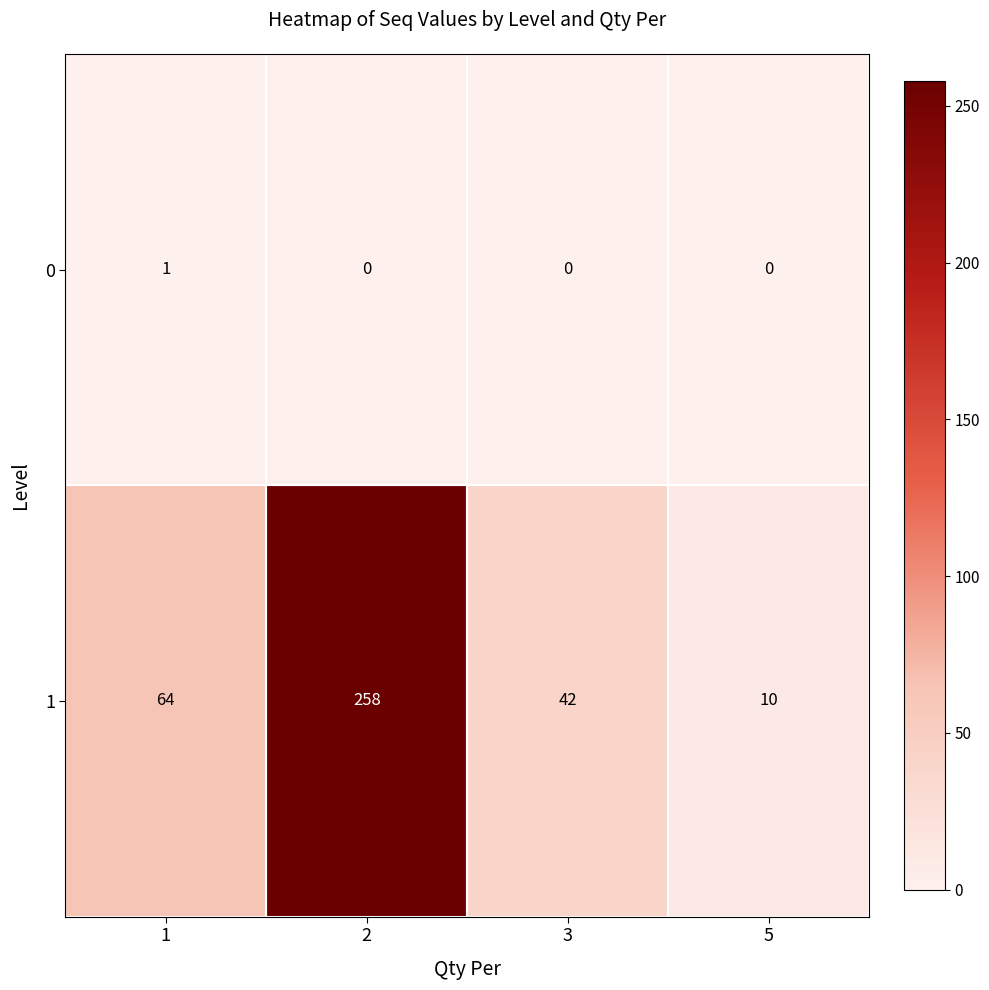

How many values in the 1 series are below 64?

2